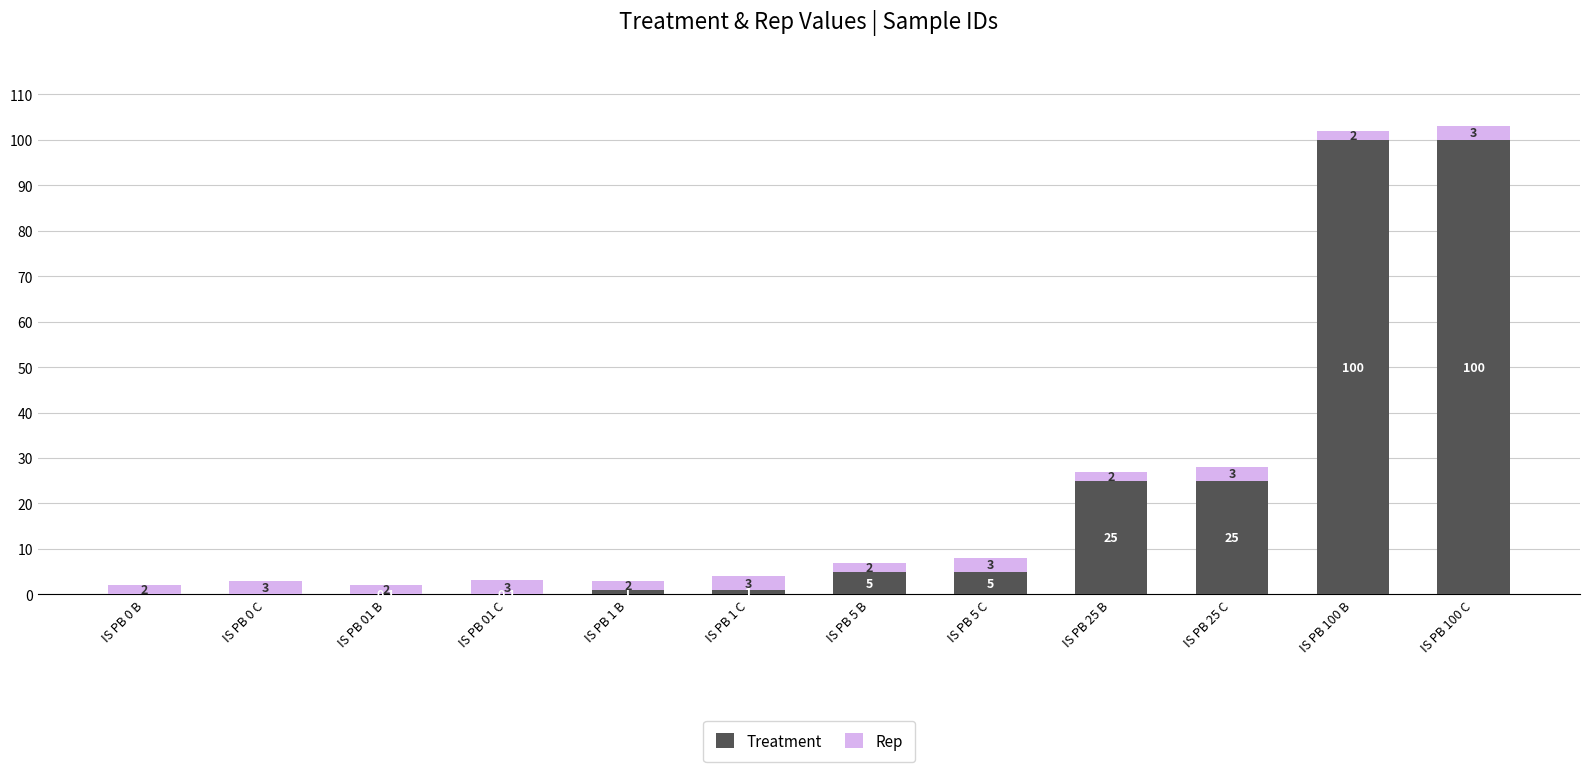

What is the sum of the Treatment values at IS PB 1 B and IS PB 1 C?

2.0